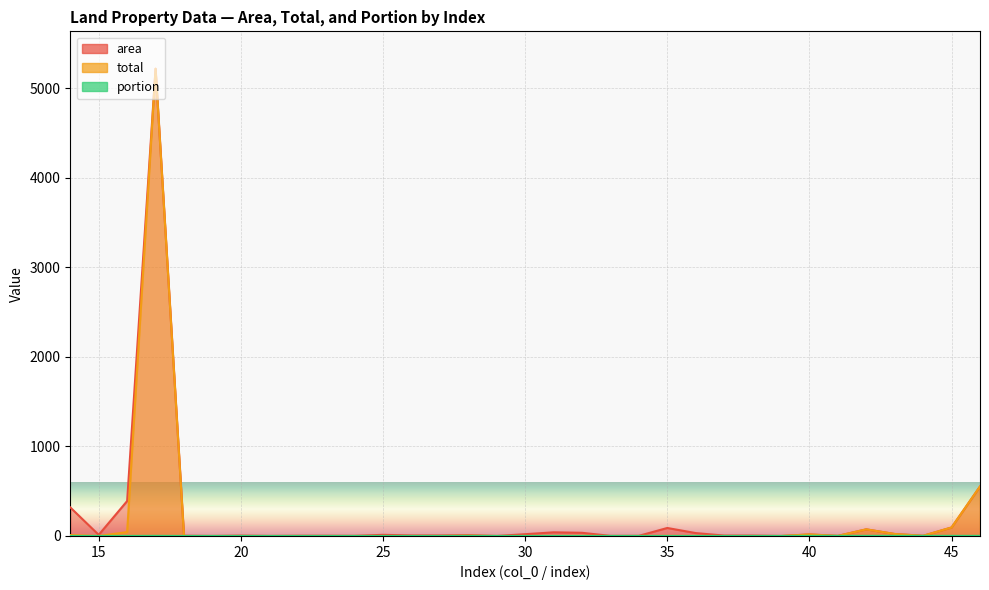

Between 40 and 44, which is larger?

40